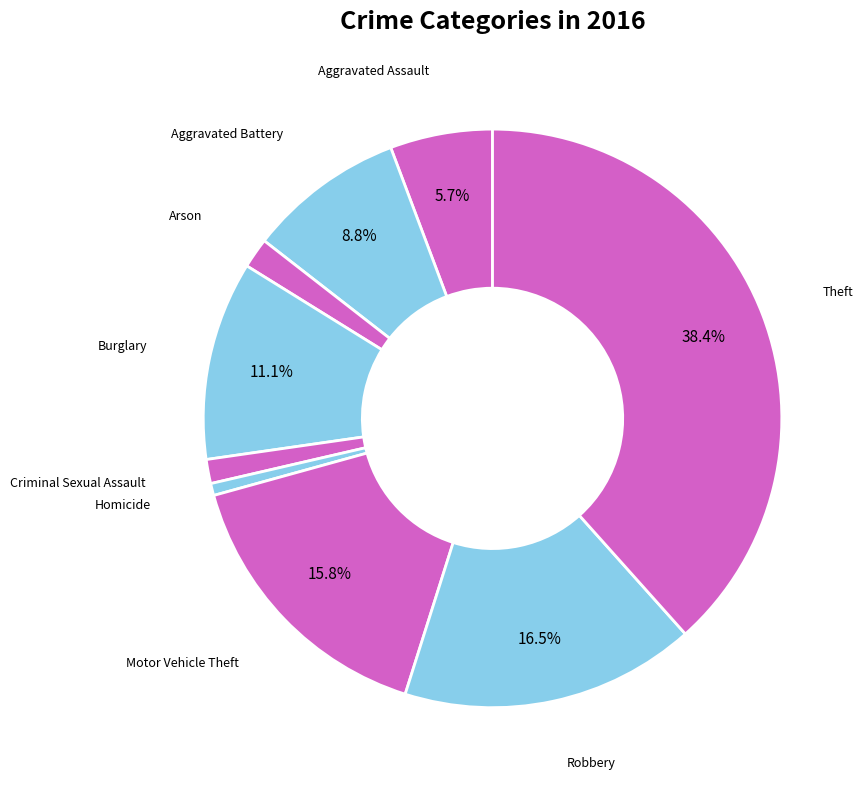

Which category has the smallest portion of the pie?

Homicide